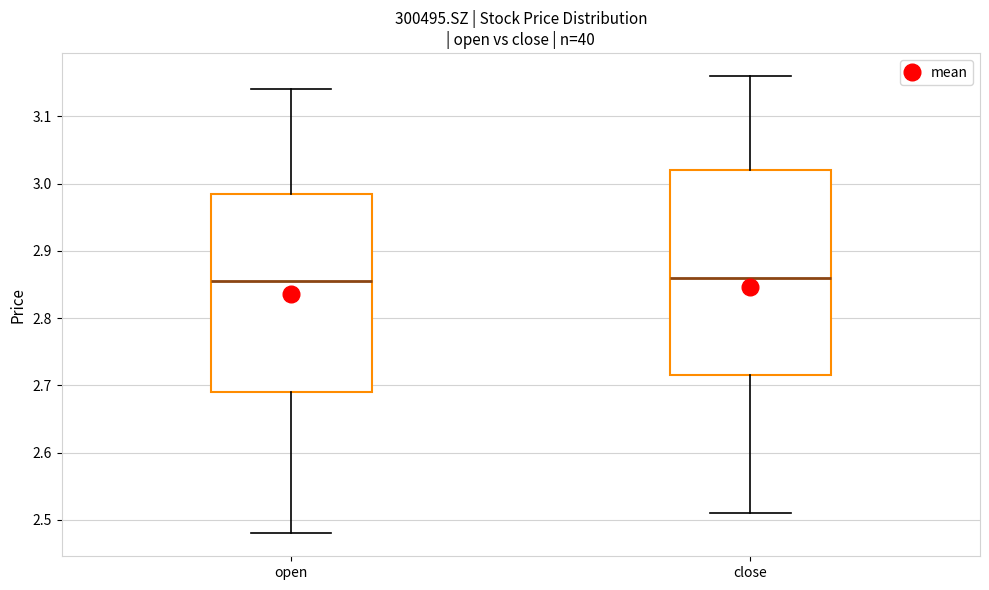

Reading left to right, transcribe this box plot: for each box, give where its median line is, the range the box spans, and where its two whiskers end, as read against the y-axis. The values are not printed on the chart, so give them approximately, as read against the axis.

open: median 2.86, box 2.69 to 2.99, whiskers 2.48 to 3.14
close: median 2.86, box 2.72 to 3.02, whiskers 2.51 to 3.16